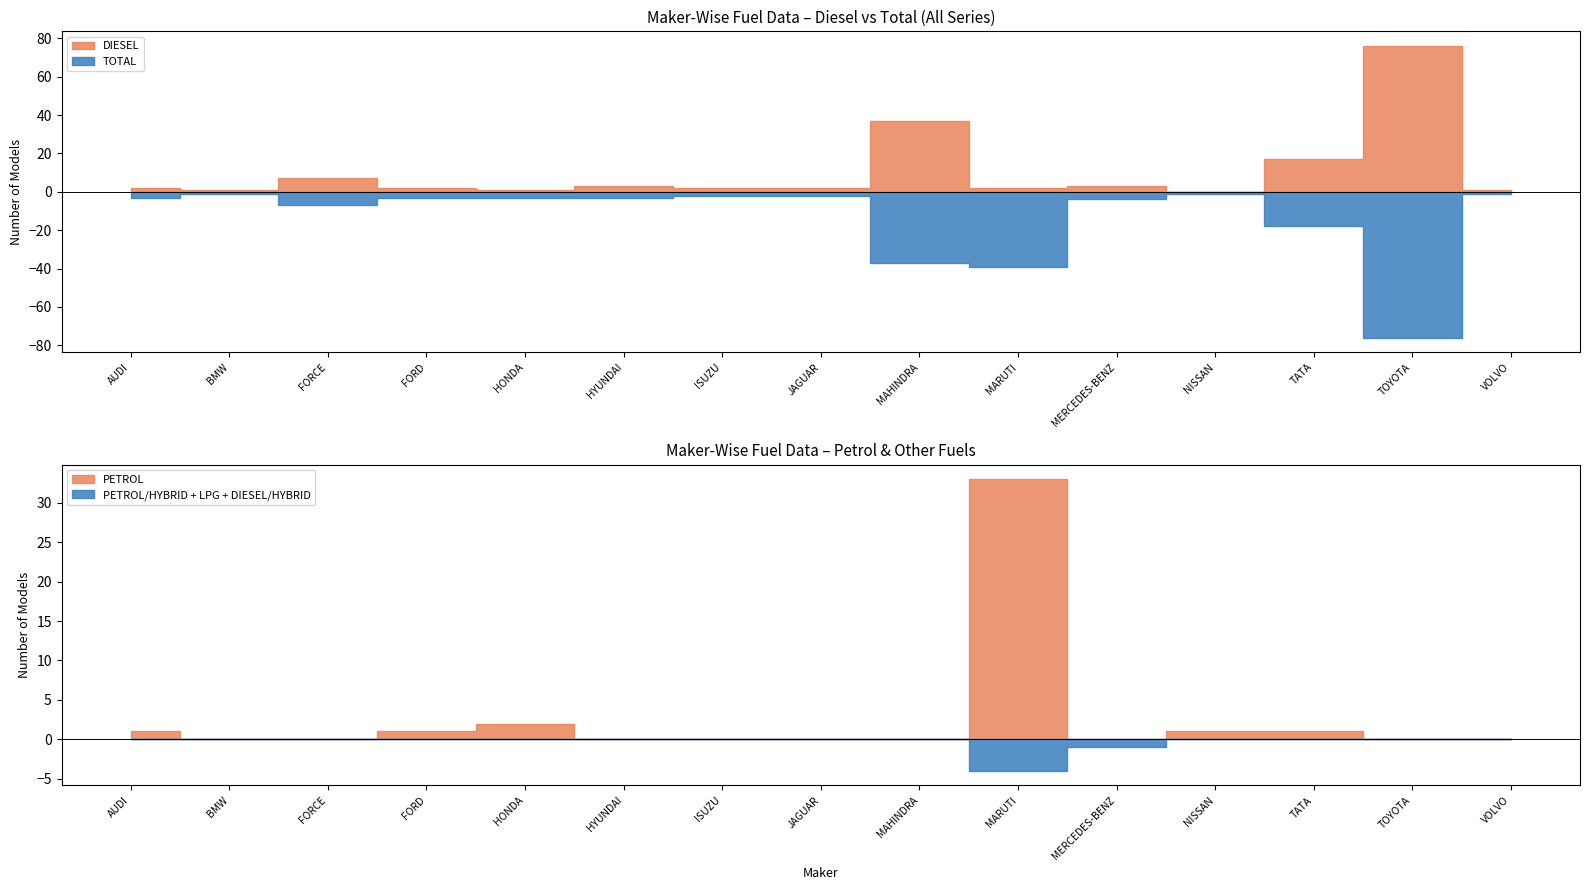

Reading left to right, list all the values displayed in this chart.

DIESEL: AUDI AG=2	BMW INDIA PVT LTD=1	FORCE MOTORS LIMITED=7	FORD INDIA PVT LTD=2	HONDA CARS INDIA LTD=1	HYUNDAI MOTOR INDIA LTD=3	ISUZU MOTORS INDIA PVT LTD=2	JAGUAR LAND ROVER INDIA LIMITED=2	MAHINDRA & MAHINDRA LIMITED=37	MARUTI SUZUKI INDIA LTD=2	MERCEDES-BENZ INDIA PVT LTD=3	NISSAN MOTOR INDIA PVT LTD=0	TATA MOTORS LTD=17	TOYOTA KIRLOSKAR MOTOR PVT LTD=76	VOLVO AUTO INDIA PVT LTD=1
TOTAL: AUDI AG=3	BMW INDIA PVT LTD=1	FORCE MOTORS LIMITED=7	FORD INDIA PVT LTD=3	HONDA CARS INDIA LTD=3	HYUNDAI MOTOR INDIA LTD=3	ISUZU MOTORS INDIA PVT LTD=2	JAGUAR LAND ROVER INDIA LIMITED=2	MAHINDRA & MAHINDRA LIMITED=37	MARUTI SUZUKI INDIA LTD=39	MERCEDES-BENZ INDIA PVT LTD=4	NISSAN MOTOR INDIA PVT LTD=1	TATA MOTORS LTD=18	TOYOTA KIRLOSKAR MOTOR PVT LTD=76	VOLVO AUTO INDIA PVT LTD=1
DIESEL/HYBRID: AUDI AG=0	BMW INDIA PVT LTD=0	FORCE MOTORS LIMITED=0	FORD INDIA PVT LTD=0	HONDA CARS INDIA LTD=0	HYUNDAI MOTOR INDIA LTD=0	ISUZU MOTORS INDIA PVT LTD=0	JAGUAR LAND ROVER INDIA LIMITED=0	MAHINDRA & MAHINDRA LIMITED=0	MARUTI SUZUKI INDIA LTD=1	MERCEDES-BENZ INDIA PVT LTD=0	NISSAN MOTOR INDIA PVT LTD=0	TATA MOTORS LTD=0	TOYOTA KIRLOSKAR MOTOR PVT LTD=0	VOLVO AUTO INDIA PVT LTD=0
PETROL: AUDI AG=1	BMW INDIA PVT LTD=0	FORCE MOTORS LIMITED=0	FORD INDIA PVT LTD=1	HONDA CARS INDIA LTD=2	HYUNDAI MOTOR INDIA LTD=0	ISUZU MOTORS INDIA PVT LTD=0	JAGUAR LAND ROVER INDIA LIMITED=0	MAHINDRA & MAHINDRA LIMITED=0	MARUTI SUZUKI INDIA LTD=33	MERCEDES-BENZ INDIA PVT LTD=0	NISSAN MOTOR INDIA PVT LTD=1	TATA MOTORS LTD=1	TOYOTA KIRLOSKAR MOTOR PVT LTD=0	VOLVO AUTO INDIA PVT LTD=0
PETROL/HYBRID: AUDI AG=0	BMW INDIA PVT LTD=0	FORCE MOTORS LIMITED=0	FORD INDIA PVT LTD=0	HONDA CARS INDIA LTD=0	HYUNDAI MOTOR INDIA LTD=0	ISUZU MOTORS INDIA PVT LTD=0	JAGUAR LAND ROVER INDIA LIMITED=0	MAHINDRA & MAHINDRA LIMITED=0	MARUTI SUZUKI INDIA LTD=2	MERCEDES-BENZ INDIA PVT LTD=1	NISSAN MOTOR INDIA PVT LTD=0	TATA MOTORS LTD=0	TOYOTA KIRLOSKAR MOTOR PVT LTD=0	VOLVO AUTO INDIA PVT LTD=0
LPG ONLY: AUDI AG=0	BMW INDIA PVT LTD=0	FORCE MOTORS LIMITED=0	FORD INDIA PVT LTD=0	HONDA CARS INDIA LTD=0	HYUNDAI MOTOR INDIA LTD=0	ISUZU MOTORS INDIA PVT LTD=0	JAGUAR LAND ROVER INDIA LIMITED=0	MAHINDRA & MAHINDRA LIMITED=0	MARUTI SUZUKI INDIA LTD=1	MERCEDES-BENZ INDIA PVT LTD=0	NISSAN MOTOR INDIA PVT LTD=0	TATA MOTORS LTD=0	TOYOTA KIRLOSKAR MOTOR PVT LTD=0	VOLVO AUTO INDIA PVT LTD=0